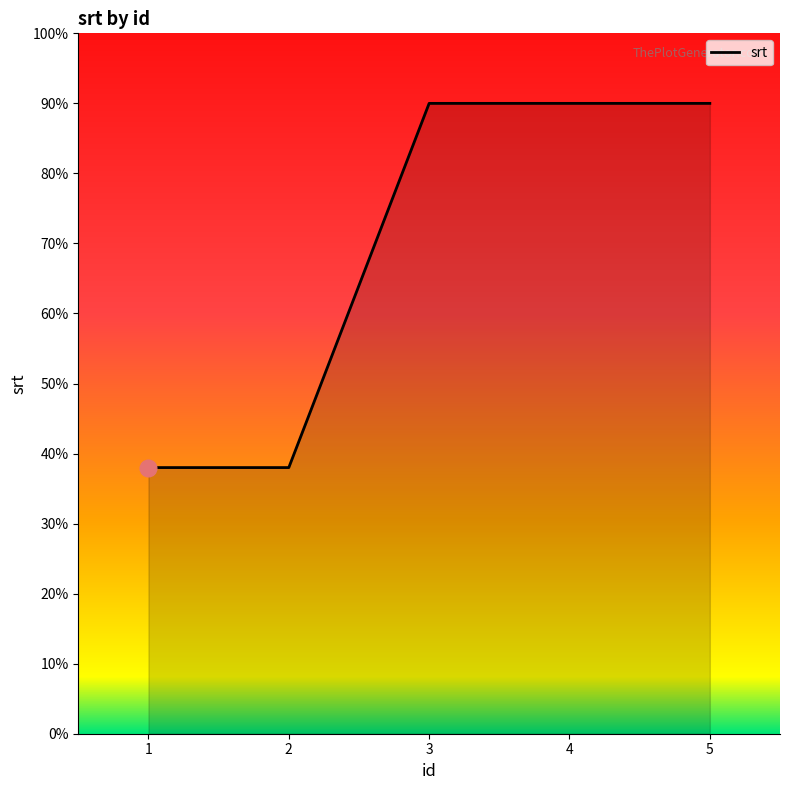

What is the ratio of the value at 1 to the value at 3?

0.4